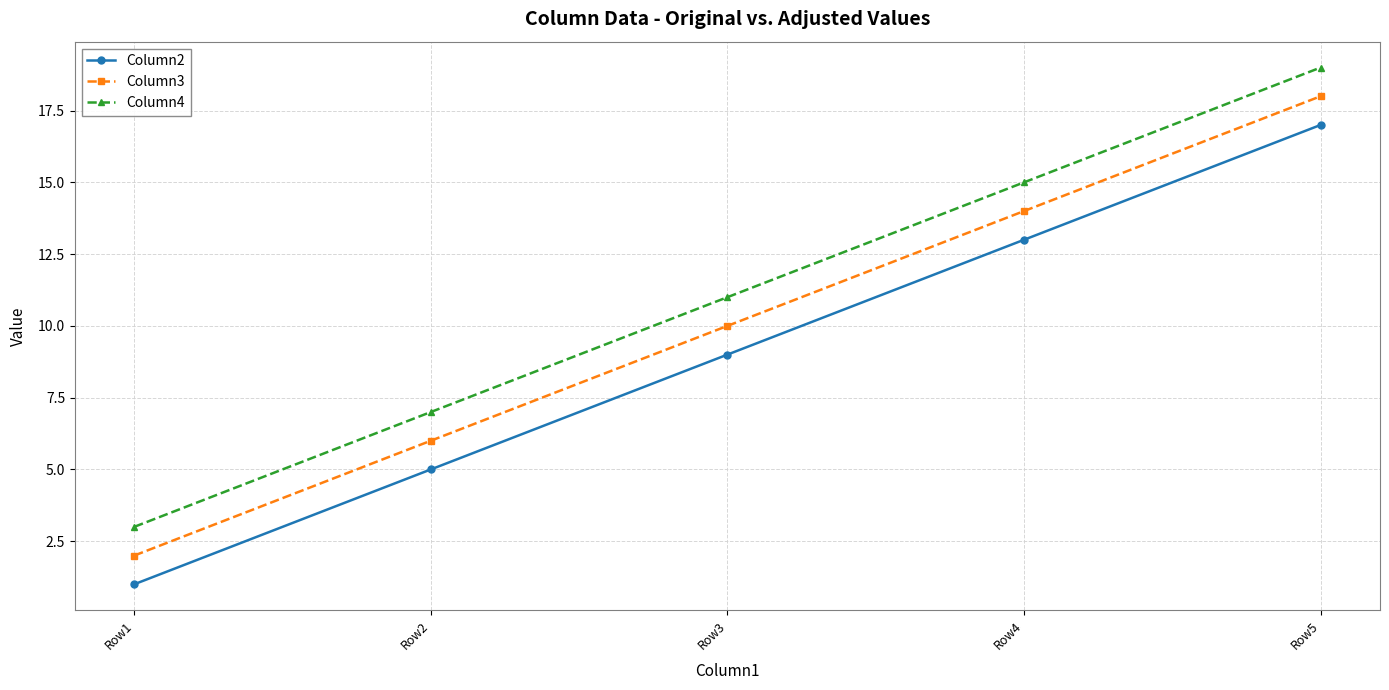

At Row4, list the series in order from smallest to largest.

Column2, Column3, Column4